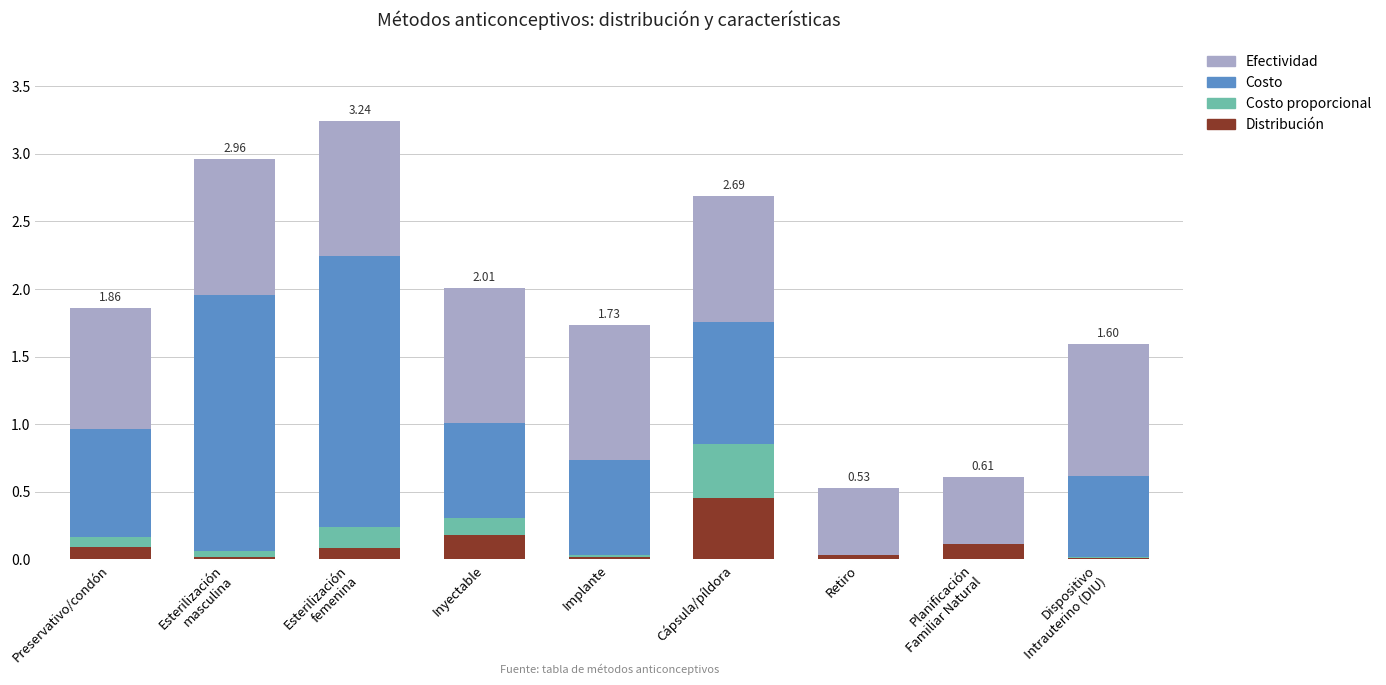

Which category has the highest value in the Distribución series?

Cápsula/píldora